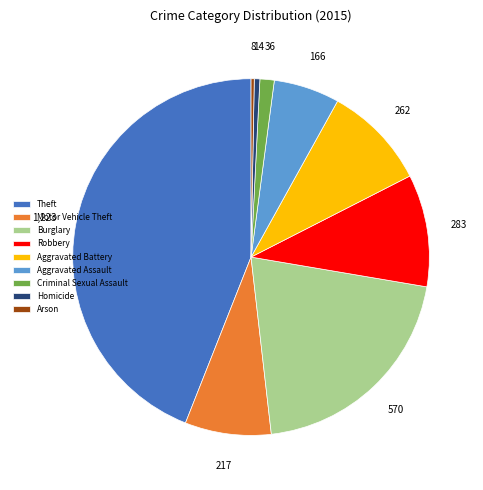

Do Homicide and Aggravated Battery together represent more than half of the pie?

No